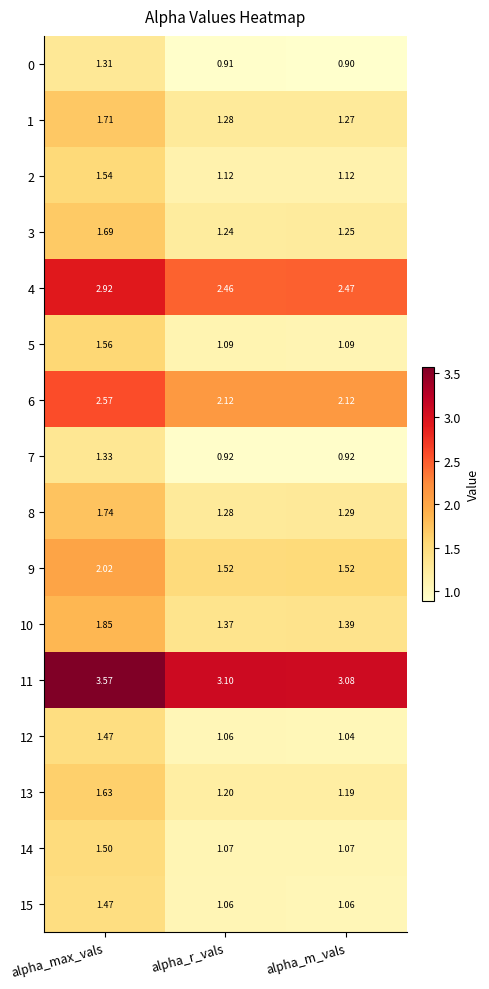

At which category does the chart reach its peak across all series?

alpha_max_vals